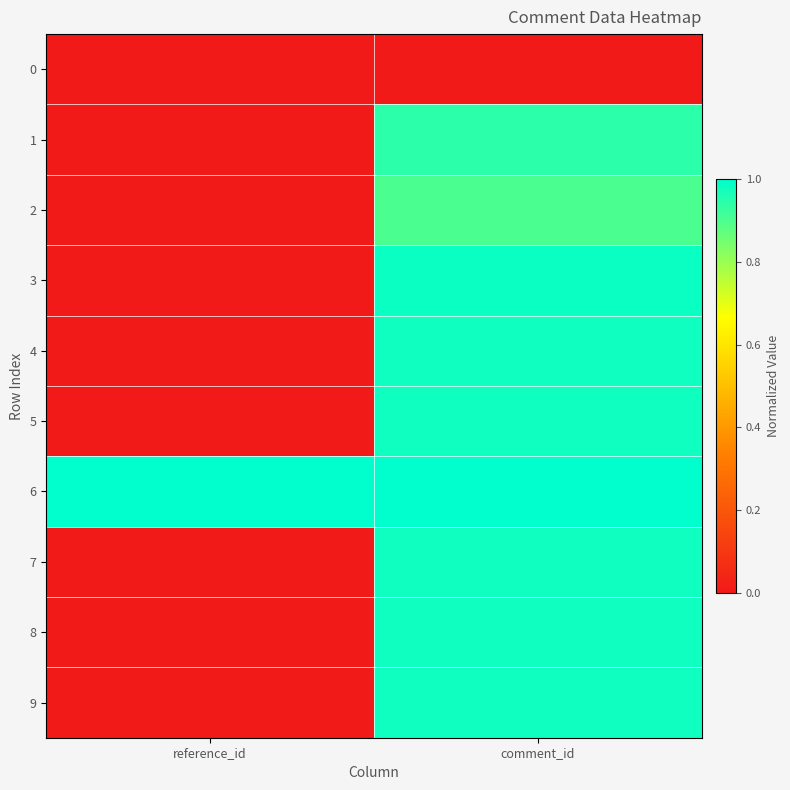

Which series has the largest total across all categories?

6